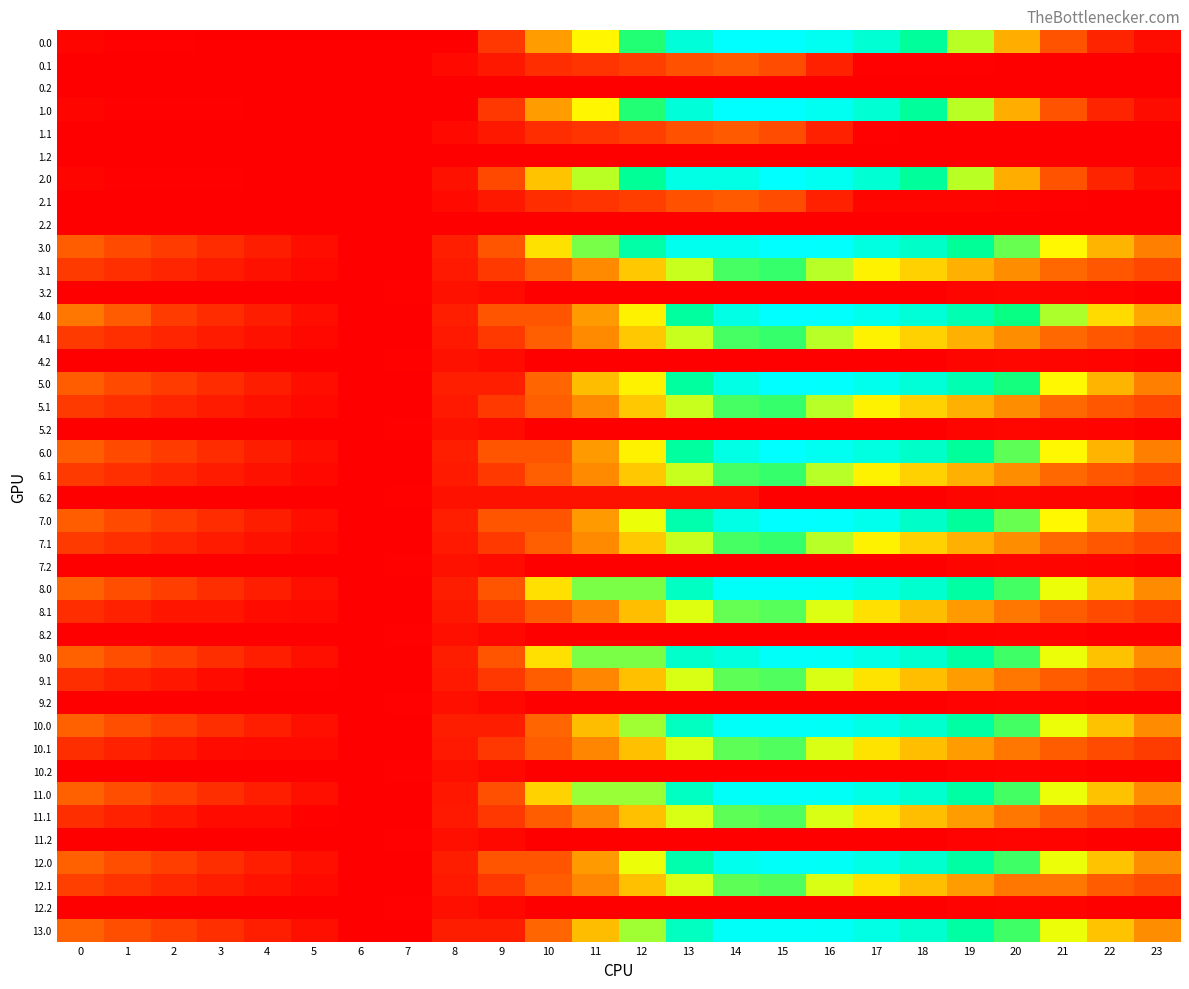

Reading left to right, extract all data points from this chart.

0.0: 0=166.7	1=116.8	2=106.3	3=101.9	4=97.0	5=97.0	6=88.9	7=88.9	8=88.9	9=798.6	10=1705.6	11=2216.5	12=2829.7	13=3782.7	14=4444.0	15=4444.0	16=4190.6	17=3690.7	18=3098.1	19=2442.4	20=1806.1	21=1161.3	22=563.1	23=249.6
0.1: 0=88.9	1=88.9	2=88.9	3=88.9	4=88.9	5=88.9	6=88.9	7=88.9	8=212.8	9=402.0	10=673.4	11=759.5	12=892.7	13=1131.8	14=1244.3	15=1069.5	16=516.7	17=111.2	18=105.8	19=105.6	20=90.9	21=88.9	22=88.9	23=88.9
0.2: 0=88.9	1=88.9	2=88.9	3=88.9	4=88.9	5=88.9	6=88.9	7=88.9	8=88.9	9=88.9	10=88.9	11=88.9	12=88.9	13=88.9	14=88.9	15=88.9	16=88.9	17=88.9	18=88.9	19=88.9	20=88.9	21=88.9	22=88.9	23=88.9
1.0: 0=170.5	1=120.6	2=110.1	3=105.7	4=100.8	5=97.0	6=88.9	7=88.9	8=88.9	9=798.6	10=1705.6	11=2216.5	12=2829.7	13=3782.7	14=4444.0	15=4444.0	16=4190.6	17=3690.7	18=3098.1	19=2442.4	20=1806.1	21=1161.3	22=563.1	23=253.4
1.1: 0=88.9	1=88.9	2=88.9	3=88.9	4=88.9	5=88.9	6=88.9	7=88.9	8=212.8	9=402.0	10=673.4	11=759.5	12=892.7	13=1131.8	14=1244.3	15=1069.5	16=516.7	17=109.2	18=103.7	19=103.5	20=88.9	21=88.9	22=88.9	23=88.9
1.2: 0=88.9	1=88.9	2=88.9	3=88.9	4=88.9	5=88.9	6=88.9	7=88.9	8=88.9	9=88.9	10=88.9	11=88.9	12=88.9	13=88.9	14=88.9	15=88.9	16=88.9	17=88.9	18=88.9	19=88.9	20=88.9	21=88.9	22=88.9	23=88.9
2.0: 0=170.5	1=120.6	2=110.1	3=105.7	4=100.8	5=97.0	6=88.9	7=88.9	8=311.6	9=1021.3	10=1928.3	11=2439.1	12=3052.4	13=4005.4	14=4005.4	15=4444.0	16=4190.6	17=3690.7	18=3098.1	19=2442.4	20=1806.1	21=1161.3	22=563.1	23=253.4
2.1: 0=88.9	1=88.9	2=88.9	3=88.9	4=88.9	5=88.9	6=88.9	7=88.9	8=212.8	9=402.0	10=673.4	11=759.5	12=892.7	13=1131.8	14=1244.3	15=1069.5	16=516.7	17=161.9	18=156.5	19=156.3	20=141.6	21=108.9	22=88.9	23=88.9
2.2: 0=88.9	1=88.9	2=88.9	3=88.9	4=88.9	5=88.9	6=88.9	7=88.9	8=88.9	9=88.9	10=88.9	11=88.9	12=88.9	13=88.9	14=88.9	15=88.9	16=88.9	17=88.9	18=88.9	19=88.9	20=88.9	21=88.9	22=88.9	23=88.9
3.0: 0=1279.6	1=1044.8	2=849.5	3=660.3	4=470.5	5=281.8	6=88.9	7=88.9	8=480.2	9=1189.9	10=2096.9	11=2607.8	12=3221.0	13=4174.0	14=4174.0	15=4442.6	16=4408.3	17=3908.5	18=3535.1	19=3066.3	20=2649.3	21=2223.7	22=1844.6	23=1547.3
3.1: 0=843.8	1=698.3	2=566.0	3=439.1	4=315.2	5=205.3	6=89.0	7=88.9	8=416.3	9=820.4	10=1306.5	11=1607.5	12=1955.6	13=2409.4	14=2736.8	15=2780.3	16=2446.7	17=2194.6	18=2004.3	19=1819.3	20=1619.8	21=1402.2	22=1197.3	23=1013.1
3.2: 0=88.9	1=88.9	2=88.9	3=88.9	4=88.9	5=88.9	6=88.9	7=128.8	8=308.8	9=236.5	10=88.9	11=88.9	12=88.9	13=88.9	14=88.9	15=88.9	16=88.9	17=88.9	18=95.8	19=161.2	20=178.8	21=169.4	22=138.6	23=88.9
4.0: 0=1498.8	1=1264.0	2=849.5	3=660.3	4=470.5	5=281.8	6=88.9	7=88.9	8=480.2	9=1189.9	10=1189.9	11=1700.7	12=2189.3	13=3142.4	14=4004.0	15=4442.6	16=4408.3	17=4127.7	18=3754.3	19=3317.7	20=2900.7	21=2475.0	22=2063.8	23=1766.5
4.1: 0=843.8	1=698.3	2=566.0	3=439.1	4=315.2	5=205.3	6=89.0	7=88.9	8=416.3	9=820.4	10=1306.5	11=1607.5	12=1955.6	13=2409.4	14=2736.8	15=2780.3	16=2446.7	17=2194.6	18=2004.3	19=1819.3	20=1619.8	21=1402.2	22=1197.3	23=1013.1
4.2: 0=88.9	1=88.9	2=88.9	3=88.9	4=88.9	5=88.9	6=88.9	7=128.8	8=308.8	9=236.5	10=88.9	11=88.9	12=88.9	13=88.9	14=88.9	15=88.9	16=88.9	17=88.9	18=95.8	19=161.2	20=178.8	21=169.4	22=138.6	23=88.9
5.0: 0=1279.6	1=1044.8	2=849.5	3=660.3	4=470.5	5=281.8	6=88.9	7=88.9	8=480.2	9=480.2	10=1387.2	11=1898.1	12=2189.3	13=3142.4	14=4004.0	15=4442.6	16=4408.3	17=4127.7	18=3754.3	19=3317.7	20=2868.5	21=2223.7	22=1844.6	23=1547.3
5.1: 0=843.8	1=698.3	2=566.0	3=439.1	4=315.2	5=205.3	6=89.0	7=88.9	8=416.3	9=820.4	10=1306.5	11=1607.5	12=1955.6	13=2409.4	14=2736.8	15=2780.3	16=2446.7	17=2194.6	18=2004.3	19=1819.3	20=1619.8	21=1402.2	22=1197.3	23=1013.1
5.2: 0=88.9	1=88.9	2=88.9	3=88.9	4=88.9	5=88.9	6=88.9	7=128.8	8=308.8	9=236.5	10=88.9	11=88.9	12=88.9	13=88.9	14=88.9	15=88.9	16=88.9	17=88.9	18=95.8	19=161.2	20=178.8	21=169.4	22=138.6	23=88.9
6.0: 0=1279.6	1=1044.8	2=849.5	3=660.3	4=470.5	5=281.8	6=88.9	7=88.9	8=480.2	9=1189.9	10=1189.9	11=1700.7	12=2189.3	13=3142.4	14=4004.0	15=4442.6	16=4189.2	17=3908.5	18=3535.1	19=3098.5	20=2681.5	21=2223.7	22=1844.6	23=1547.3
6.1: 0=843.8	1=698.3	2=566.0	3=439.1	4=315.2	5=205.3	6=89.0	7=88.9	8=427.7	9=831.7	10=1306.5	11=1607.5	12=1955.6	13=2409.4	14=2736.8	15=2780.3	16=2446.7	17=2194.6	18=2004.3	19=1819.3	20=1619.8	21=1402.2	22=1197.3	23=1013.1
6.2: 0=88.9	1=88.9	2=88.9	3=88.9	4=88.9	5=88.9	6=88.9	7=128.8	8=308.8	9=308.8	10=308.8	11=308.8	12=308.8	13=308.8	14=308.8	15=88.9	16=88.9	17=88.9	18=95.8	19=161.2	20=178.8	21=169.4	22=169.4	23=98.2
7.0: 0=1279.6	1=1044.8	2=849.5	3=660.3	4=470.5	5=281.8	6=88.9	7=88.9	8=480.2	9=1189.9	10=1189.9	11=1700.7	12=2314.0	13=3267.0	14=4004.0	15=4442.6	16=4408.3	17=4127.7	18=3535.1	19=3098.5	20=2649.3	21=2223.7	22=1844.6	23=1547.3
7.1: 0=843.8	1=698.3	2=566.0	3=439.1	4=315.2	5=205.3	6=89.0	7=88.9	8=416.3	9=820.4	10=1306.5	11=1607.5	12=1955.6	13=2409.4	14=2736.8	15=2780.3	16=2446.7	17=2194.6	18=2004.3	19=1819.3	20=1619.8	21=1402.2	22=1197.3	23=1013.1
7.2: 0=88.9	1=88.9	2=88.9	3=88.9	4=88.9	5=88.9	6=88.9	7=128.8	8=308.8	9=236.5	10=88.9	11=88.9	12=88.9	13=88.9	14=88.9	15=88.9	16=88.9	17=88.9	18=95.8	19=161.2	20=178.8	21=169.4	22=138.6	23=88.9
8.0: 0=1338.1	1=1093.2	2=887.8	3=688.5	4=488.6	5=289.8	6=86.8	7=86.8	8=478.1	9=1187.8	10=2094.8	11=2605.7	12=2605.7	13=3478.4	14=4340.0	15=4340.0	16=4295.7	17=4004.9	18=3621.4	19=3174.7	20=2747.6	21=2311.9	22=1923.3	23=1615.9
8.1: 0=671.3	1=515.7	2=373.3	3=373.3	4=239.3	5=213.2	6=86.8	7=86.8	8=404.1	9=798.2	10=1274.5	11=1565.5	12=1903.7	13=2347.6	14=2665.1	15=2698.7	16=2355.0	17=2092.8	18=1892.4	19=1697.3	20=1487.7	21=1260.0	22=1045.0	23=850.7
8.2: 0=86.8	1=86.8	2=86.8	3=86.8	4=86.8	5=86.8	6=86.8	7=116.9	8=286.9	9=204.5	10=86.8	11=86.8	12=86.8	13=86.8	14=86.8	15=86.8	16=86.8	17=86.8	18=86.8	19=142.3	20=150.0	21=130.5	22=89.6	23=86.8
9.0: 0=1338.2	1=1093.3	2=887.9	3=688.6	4=488.7	5=289.9	6=86.9	7=86.9	8=478.2	9=1187.9	10=2094.9	11=2605.8	12=2605.8	13=3558.8	14=3904.9	15=4343.5	16=4299.2	17=4008.4	18=3624.9	19=3178.2	20=2751.1	21=2312.6	22=1923.4	23=1616.0
9.1: 0=683.0	1=527.4	2=385.0	3=248.0	4=114.0	5=114.0	6=97.1	7=86.9	8=415.8	9=809.9	10=1286.2	11=1577.2	12=1915.4	13=2359.4	14=2676.8	15=2710.4	16=2366.7	17=2104.5	18=1904.1	19=1709.0	20=1499.4	21=1271.7	22=1056.7	23=862.4
9.2: 0=86.9	1=86.9	2=86.9	3=86.9	4=86.9	5=86.9	6=86.9	7=116.9	8=287.0	9=204.6	10=86.9	11=86.9	12=86.9	13=86.9	14=86.9	15=86.9	16=86.9	17=86.9	18=86.9	19=142.4	20=150.1	21=130.5	22=89.7	23=86.9
10.0: 0=1338.2	1=1093.3	2=887.9	3=688.6	4=488.7	5=289.9	6=86.9	7=86.9	8=478.2	9=478.2	10=1385.2	11=1896.1	12=2509.3	13=3462.3	14=4323.9	15=4343.5	16=4296.4	17=4005.6	18=3622.1	19=3175.4	20=2748.3	21=2312.6	22=1923.4	23=1616.0
10.1: 0=683.0	1=527.4	2=385.0	3=248.0	4=213.3	5=213.3	6=86.9	7=86.9	8=415.8	9=809.9	10=1286.2	11=1577.2	12=1915.4	13=2359.4	14=2676.8	15=2710.4	16=2366.7	17=2104.5	18=1904.1	19=1709.0	20=1499.4	21=1271.7	22=1056.7	23=862.4
10.2: 0=86.9	1=86.9	2=86.9	3=86.9	4=86.9	5=86.9	6=86.9	7=116.9	8=287.0	9=204.6	10=86.9	11=86.9	12=86.9	13=86.9	14=86.9	15=86.9	16=86.9	17=86.9	18=86.9	19=142.4	20=150.1	21=130.5	22=89.7	23=86.9
11.0: 0=1338.2	1=1093.3	2=887.9	3=688.6	4=488.7	5=289.9	6=86.9	7=86.9	8=401.3	9=1111.0	10=2018.0	11=2528.9	12=2528.9	13=3481.9	14=4343.5	15=4343.5	16=4299.2	17=4008.4	18=3624.9	19=3175.4	20=2748.3	21=2312.6	22=1923.4	23=1616.0
11.1: 0=683.0	1=527.4	2=385.0	3=248.0	4=248.0	5=128.0	6=86.9	7=86.9	8=415.8	9=809.9	10=1286.2	11=1577.2	12=1915.4	13=2359.4	14=2676.8	15=2710.4	16=2366.7	17=2104.5	18=1904.1	19=1709.0	20=1499.4	21=1271.7	22=1056.7	23=862.4
11.2: 0=86.9	1=86.9	2=86.9	3=86.9	4=86.9	5=86.9	6=86.9	7=116.9	8=287.0	9=204.6	10=86.9	11=86.9	12=86.9	13=86.9	14=86.9	15=86.9	16=86.9	17=86.9	18=86.9	19=142.4	20=150.1	21=130.5	22=89.7	23=86.9
12.0: 0=1341.0	1=1096.1	2=890.7	3=688.6	4=488.7	5=289.9	6=86.9	7=86.9	8=478.2	9=1187.9	10=1187.9	11=1698.7	12=2312.0	13=3265.0	14=4126.6	15=4343.5	16=4299.2	17=4008.4	18=3624.9	19=3178.2	20=2751.1	21=2315.4	22=1926.2	23=1618.8
12.1: 0=902.3	1=746.6	2=604.3	3=467.2	4=333.3	5=213.3	6=86.9	7=86.9	8=415.8	9=809.9	10=1286.2	11=1577.2	12=1915.4	13=2359.4	14=2676.8	15=2710.4	16=2366.7	17=2104.5	18=1904.1	19=1709.0	20=1499.4	21=1491.0	22=1276.0	23=1081.6
12.2: 0=89.7	1=86.9	2=86.9	3=86.9	4=86.9	5=86.9	6=86.9	7=116.9	8=287.0	9=204.6	10=86.9	11=86.9	12=86.9	13=86.9	14=86.9	15=86.9	16=86.9	17=86.9	18=86.9	19=142.4	20=150.1	21=130.5	22=89.7	23=89.7
13.0: 0=1341.0	1=1096.1	2=890.7	3=691.4	4=491.5	5=292.7	6=89.7	7=86.9	8=478.2	9=478.2	10=1385.2	11=1896.1	12=2509.3	13=3462.3	14=4323.9	15=4343.5	16=4299.2	17=4008.4	18=3624.9	19=3178.2	20=2751.1	21=2315.4	22=1926.2	23=1618.8